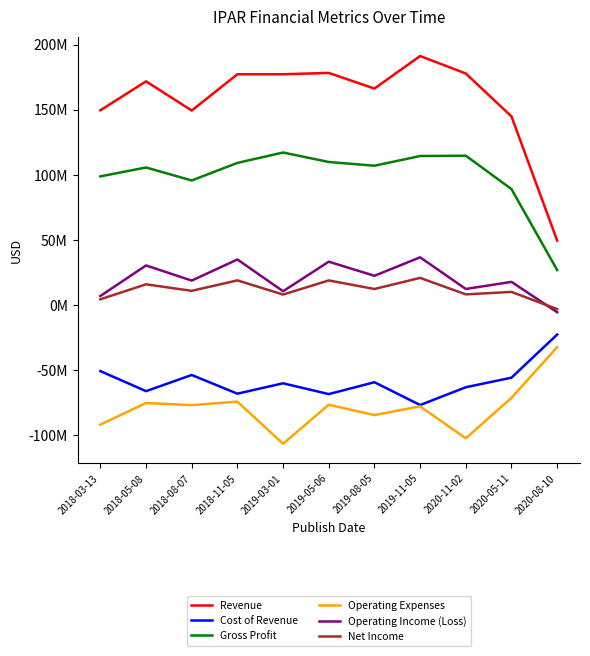

List the series in order of their peak value, highest first.

Revenue, Gross Profit, Operating Income (Loss), Net Income, Cost of Revenue, Operating Expenses